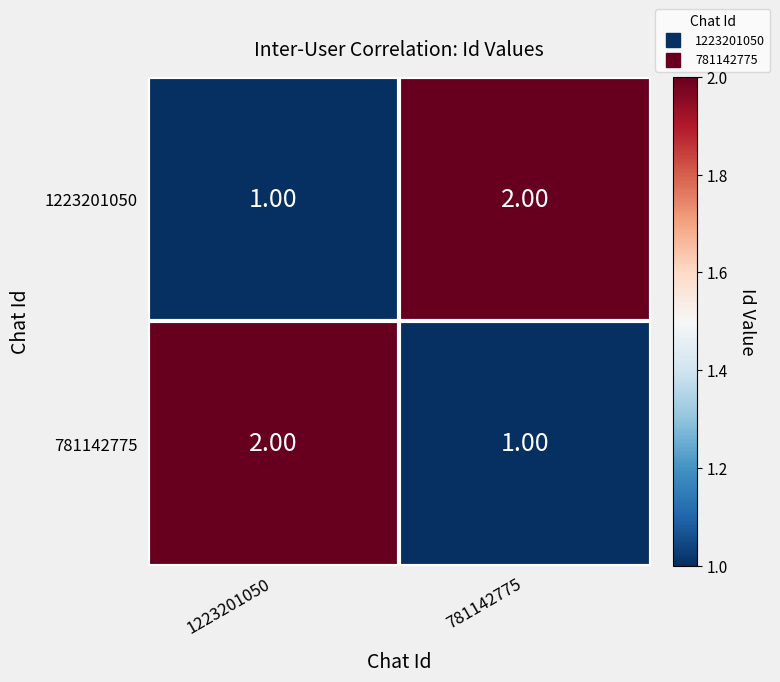

Rank the series at 781142775 from highest to lowest value.

1223201050, 781142775